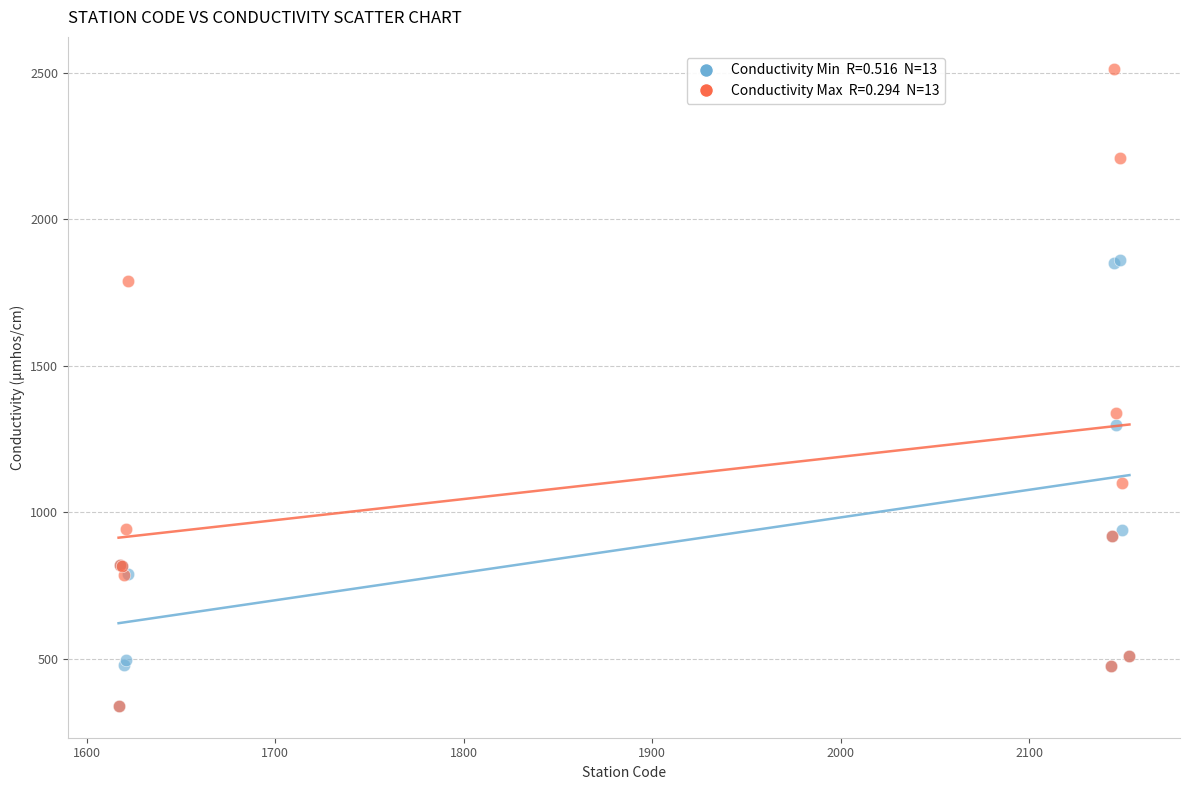

Across all series, what Y value is closest to 1427?

1340